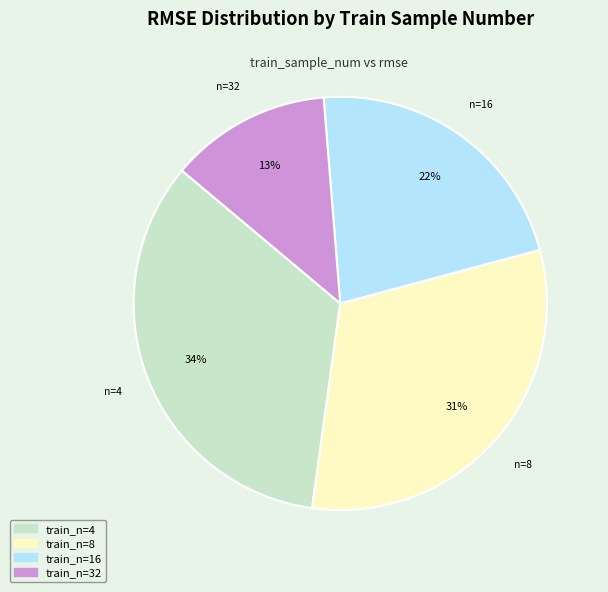

Count the number of slices in the pie.

4